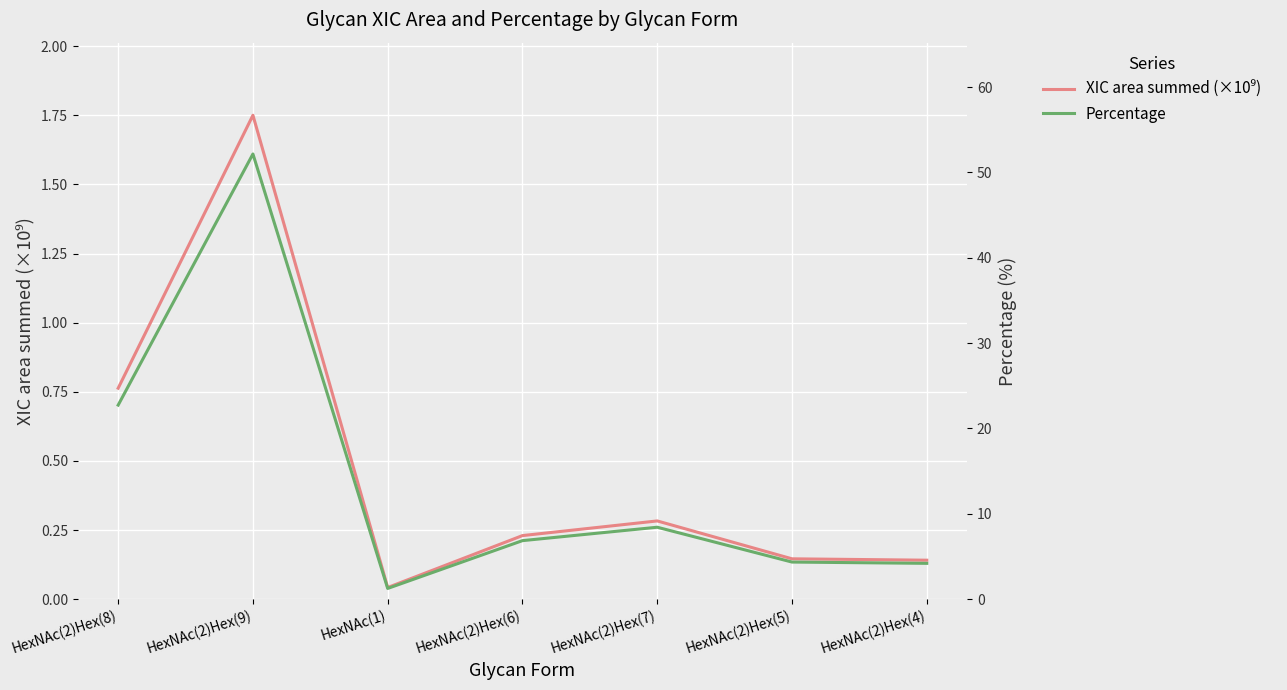

How many lines are shown in the chart?

2